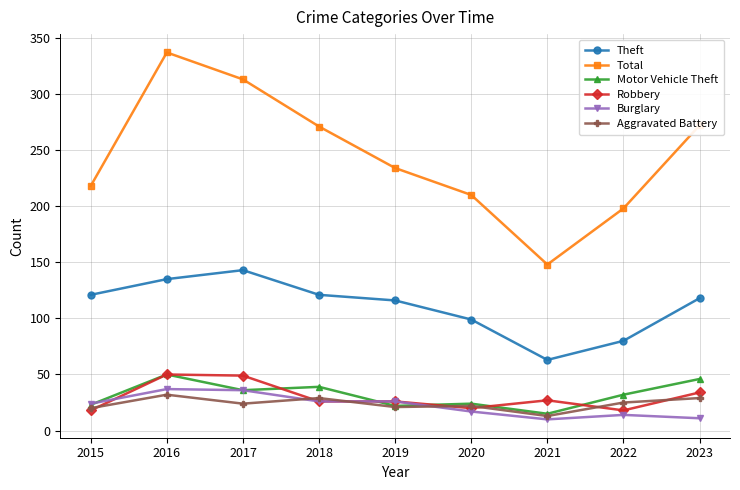

What is the difference between the highest and lowest values at 2020?

193